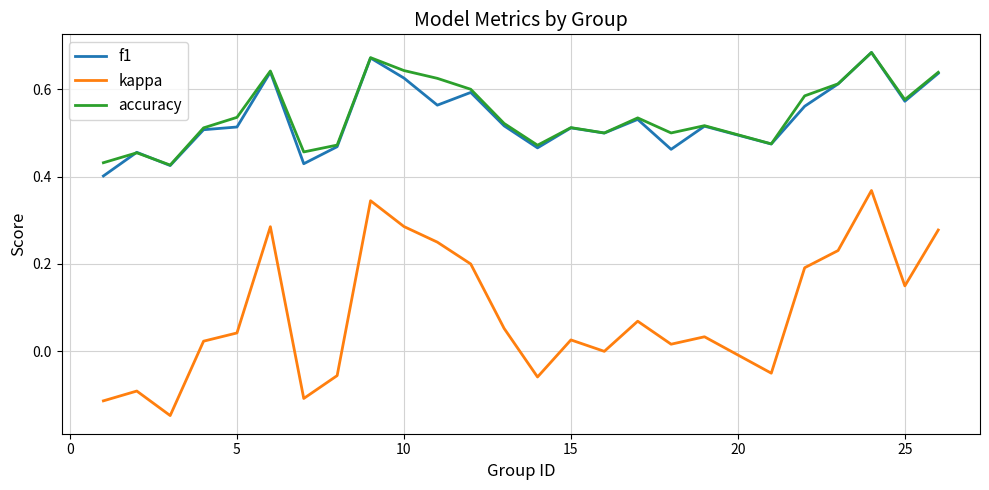

True or false: kappa and f1 intersect in this chart.

False